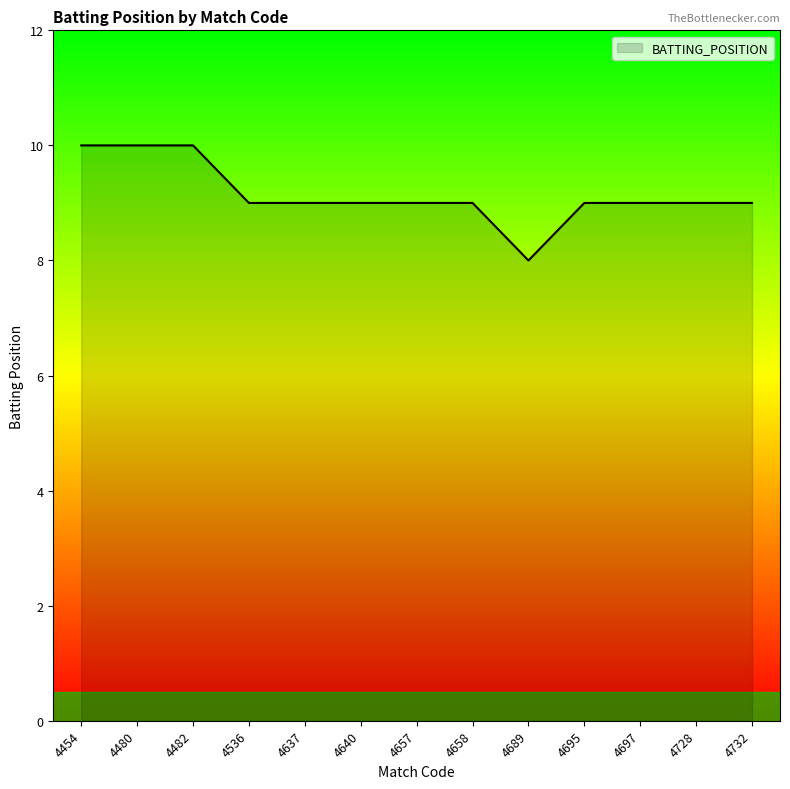

What is the smallest value displayed?

8